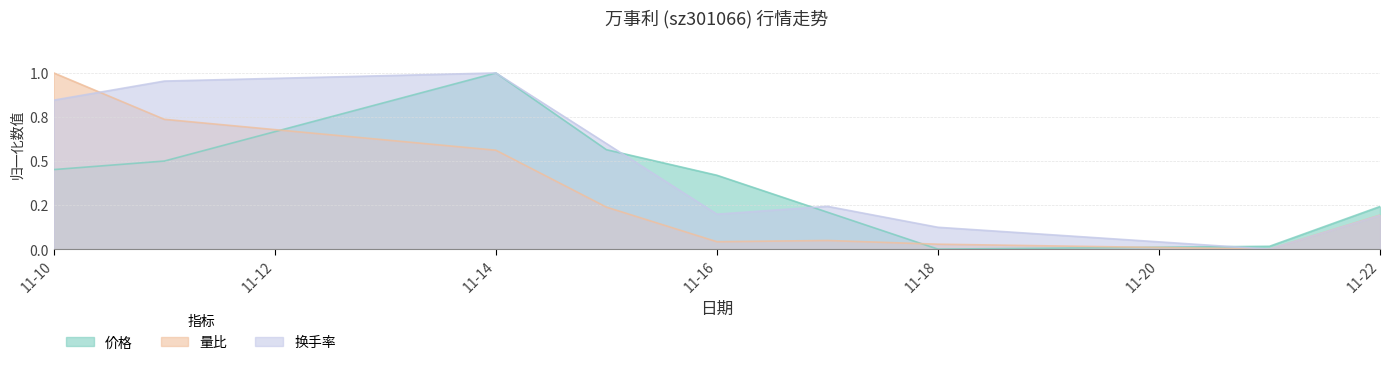

True or false: 量比 has a value of -0.5 at 2022-11-21.

False